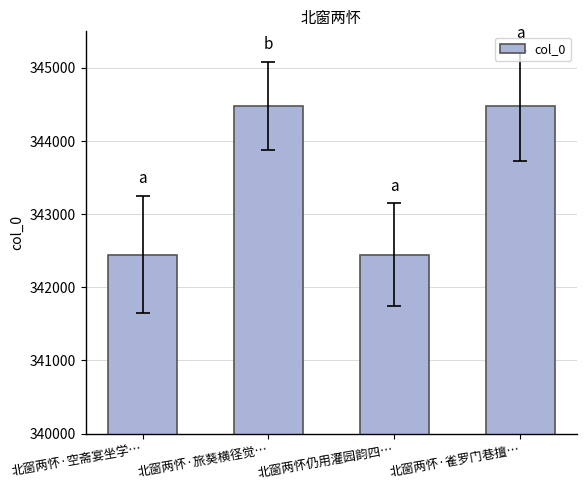

At which label is the value closest to 343462?

北窗两怀·空斋宴坐学…